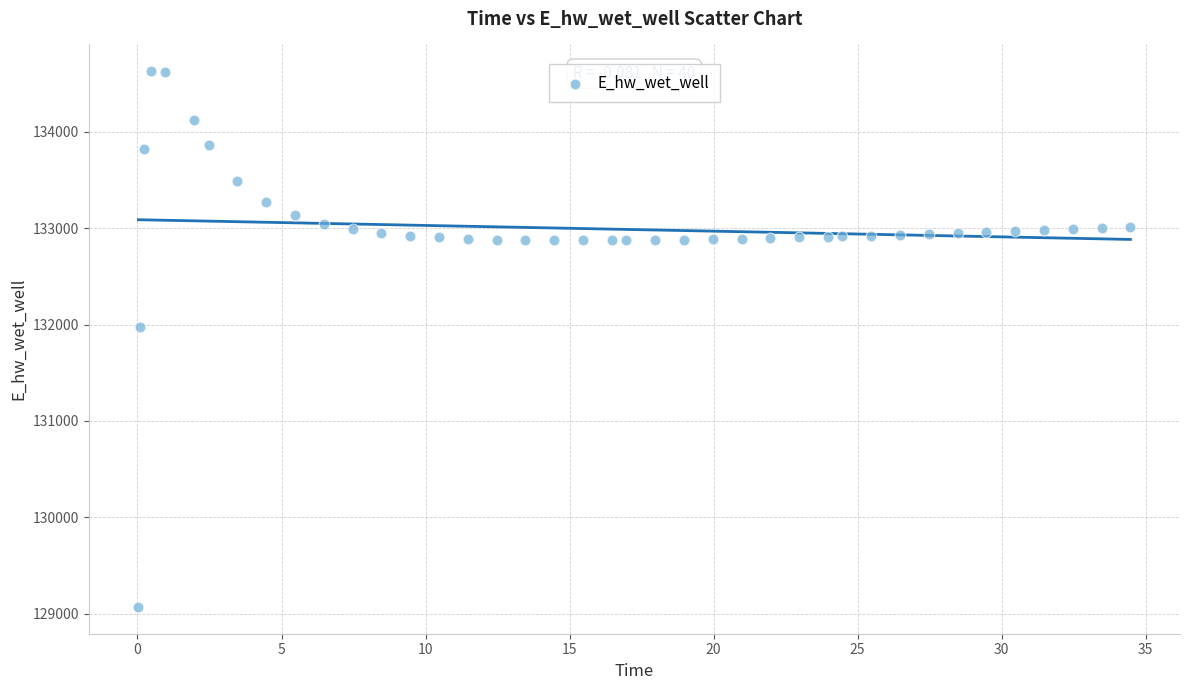

What is the range of Y values (max minus min)?

5557.7